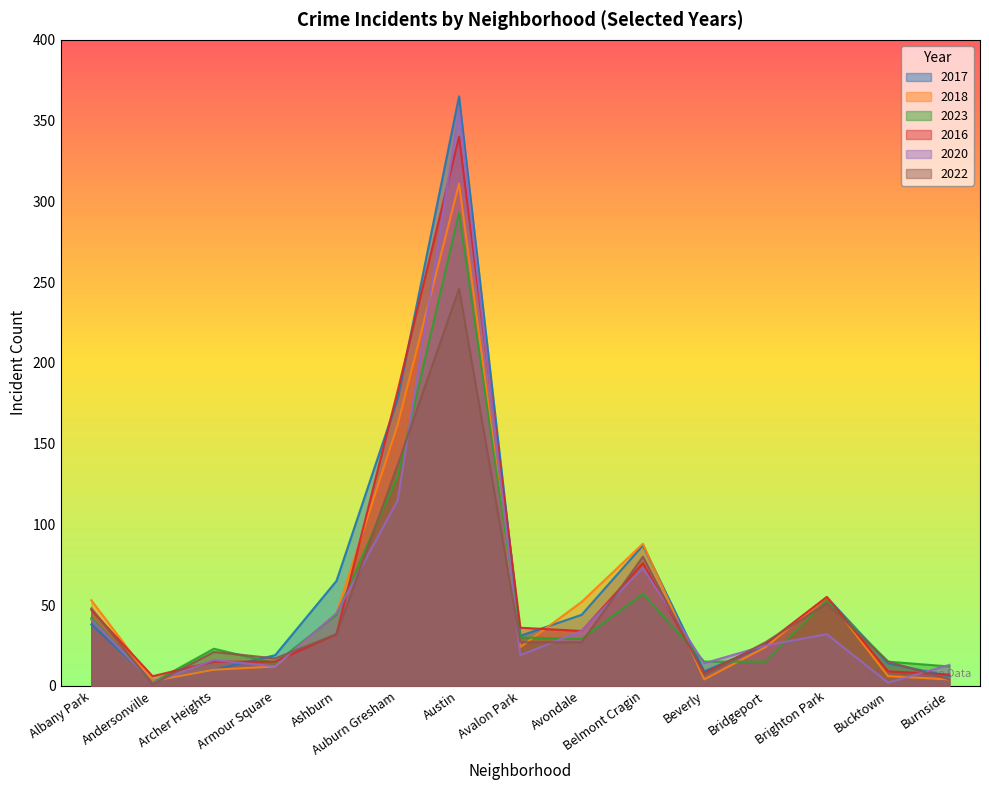

The 2018 series shows 24 at Avalon Park. True or false?

True